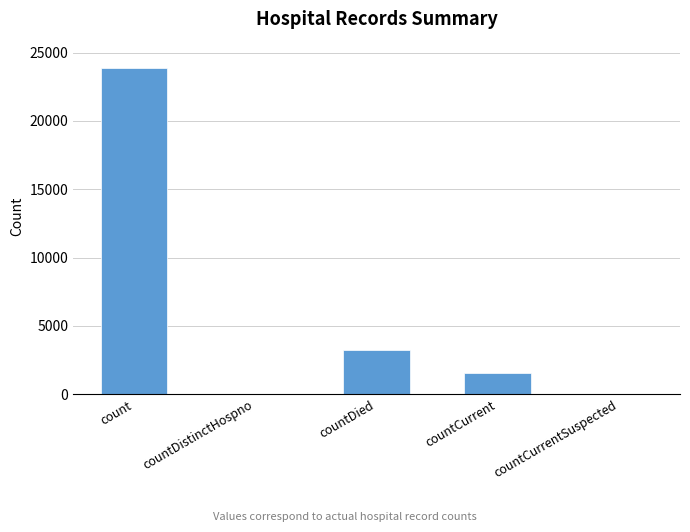

Where does the data first go above 1546?

count